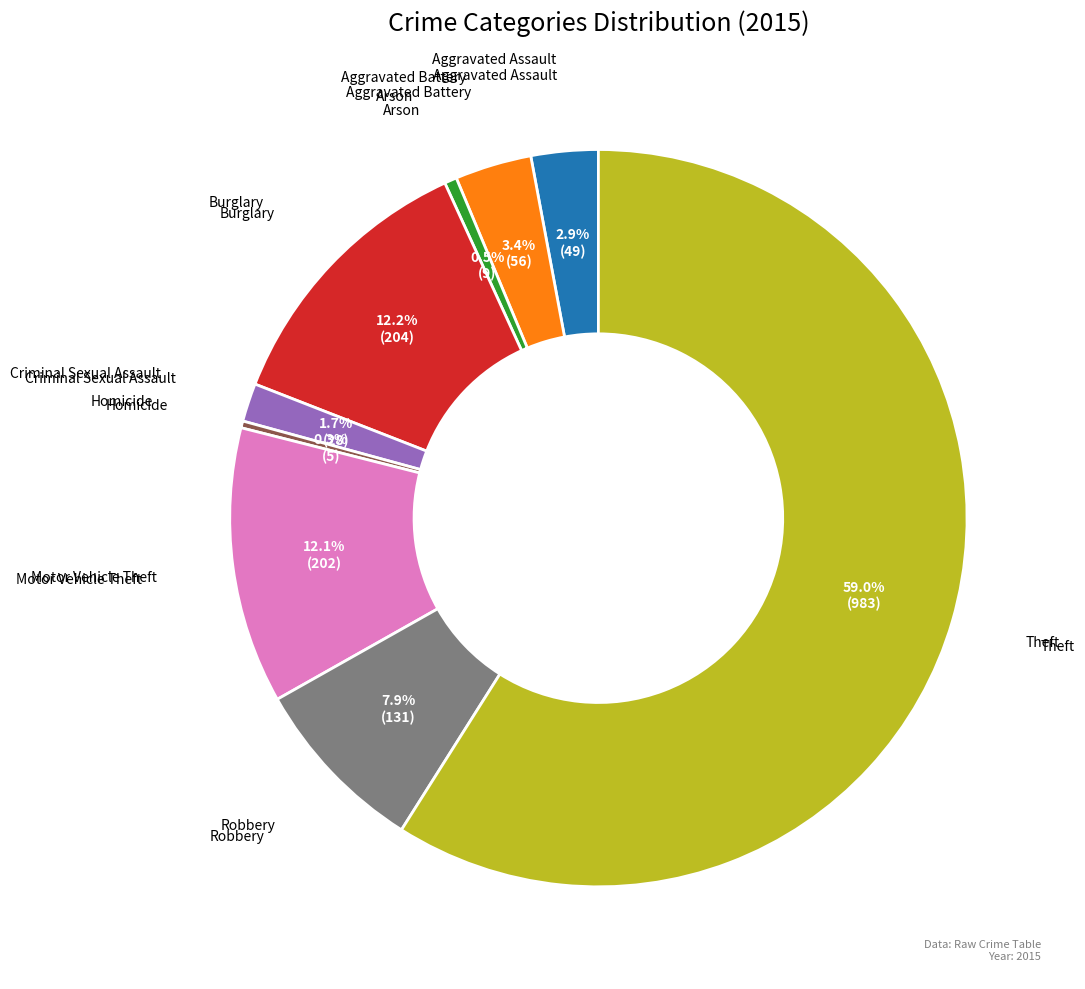

Is there any slice that represents more than half of the pie?

Yes